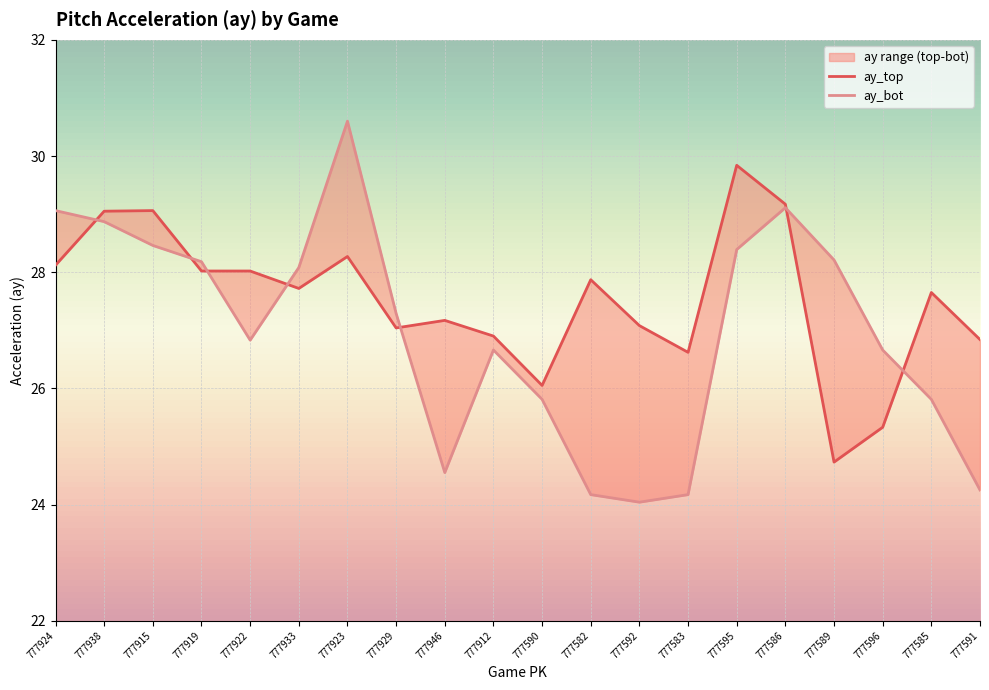

Rank the series by their maximum value, from lowest to highest.

ay_top, ay_bot